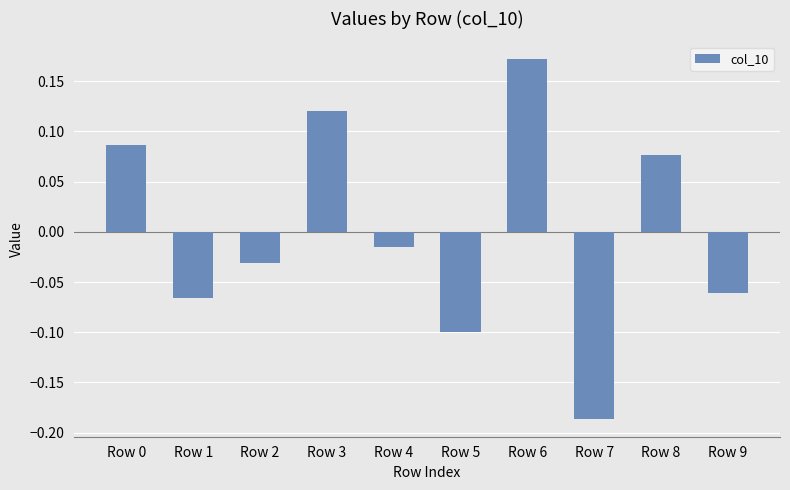

At which category does the chart reach its peak across all series?

Row 6